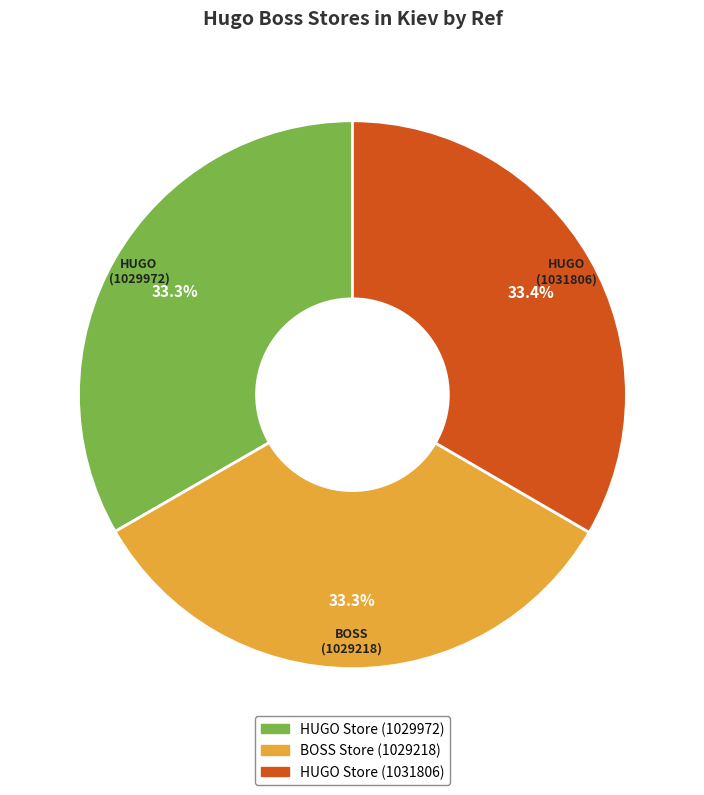

To the nearest percent, what is the combined percentage of BOSS Store (1029218) and HUGO Store (1029972)?

67%